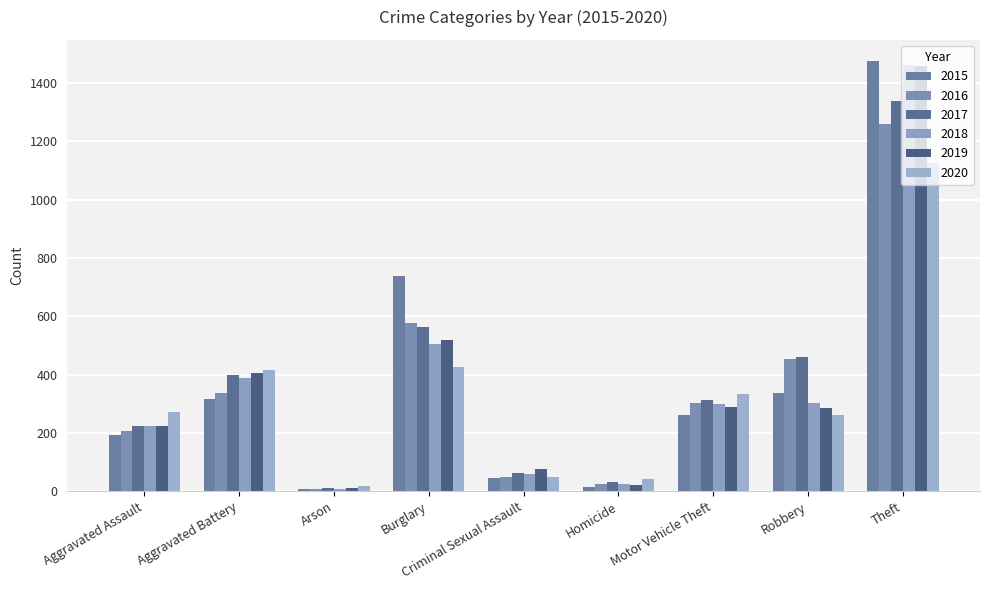

Reading left to right, list all the values displayed in this chart.

2015: Aggravated Assault=194	Aggravated Battery=316	Arson=9	Burglary=738	Criminal Sexual Assault=46	Homicide=15	Motor Vehicle Theft=263	Robbery=337	Theft=1474
2016: Aggravated Assault=206	Aggravated Battery=336	Arson=7	Burglary=576	Criminal Sexual Assault=50	Homicide=26	Motor Vehicle Theft=304	Robbery=454	Theft=1259
2017: Aggravated Assault=224	Aggravated Battery=400	Arson=10	Burglary=562	Criminal Sexual Assault=61	Homicide=33	Motor Vehicle Theft=312	Robbery=460	Theft=1339
2018: Aggravated Assault=225	Aggravated Battery=389	Arson=7	Burglary=506	Criminal Sexual Assault=60	Homicide=25	Motor Vehicle Theft=298	Robbery=301	Theft=1461
2019: Aggravated Assault=223	Aggravated Battery=407	Arson=12	Burglary=517	Criminal Sexual Assault=77	Homicide=22	Motor Vehicle Theft=290	Robbery=287	Theft=1459
2020: Aggravated Assault=273	Aggravated Battery=416	Arson=17	Burglary=425	Criminal Sexual Assault=48	Homicide=41	Motor Vehicle Theft=333	Robbery=263	Theft=1125